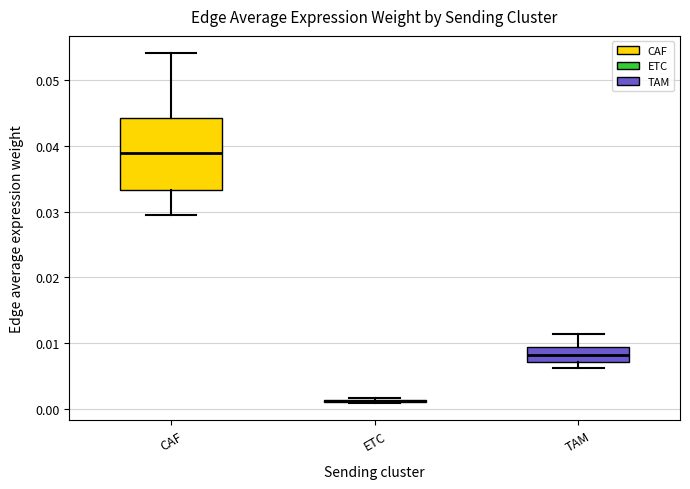

Reading left to right, transcribe this box plot: for each box, give where its median line is, the range the box spans, and where its two whiskers end, as read against the y-axis. The values are not printed on the chart, so give them approximately, as read against the axis.

CAF: median 0.039, box 0.033 to 0.044, whiskers 0.029 to 0.054
ETC: box collapsed to a line at 0.001, whiskers 0.001 to 0.002
TAM: median 0.008, box 0.007 to 0.009, whiskers 0.006 to 0.011